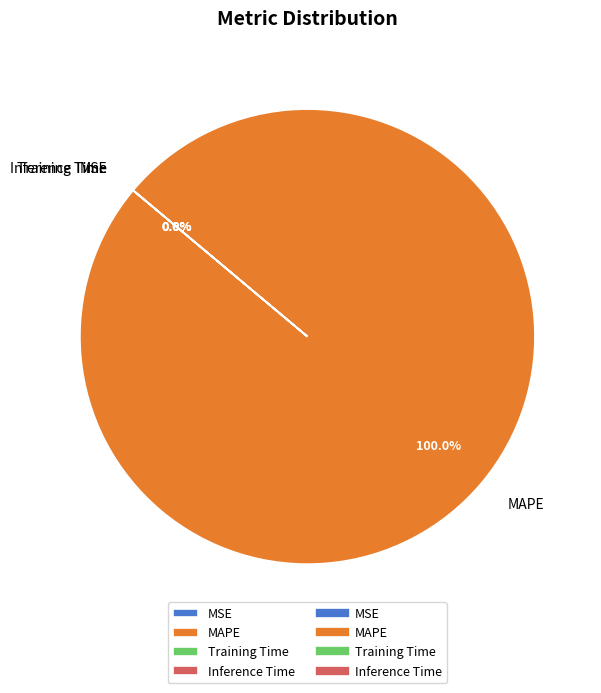

Between Training Time and MAPE, which is larger?

MAPE